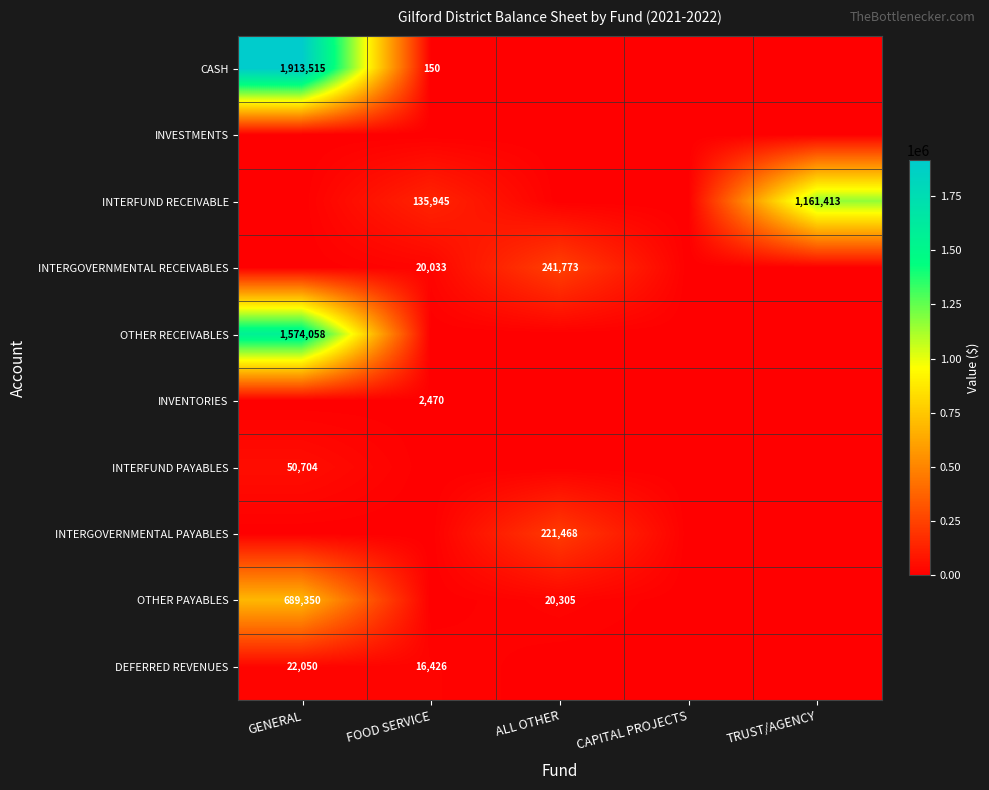

How many data points does each series have?

5